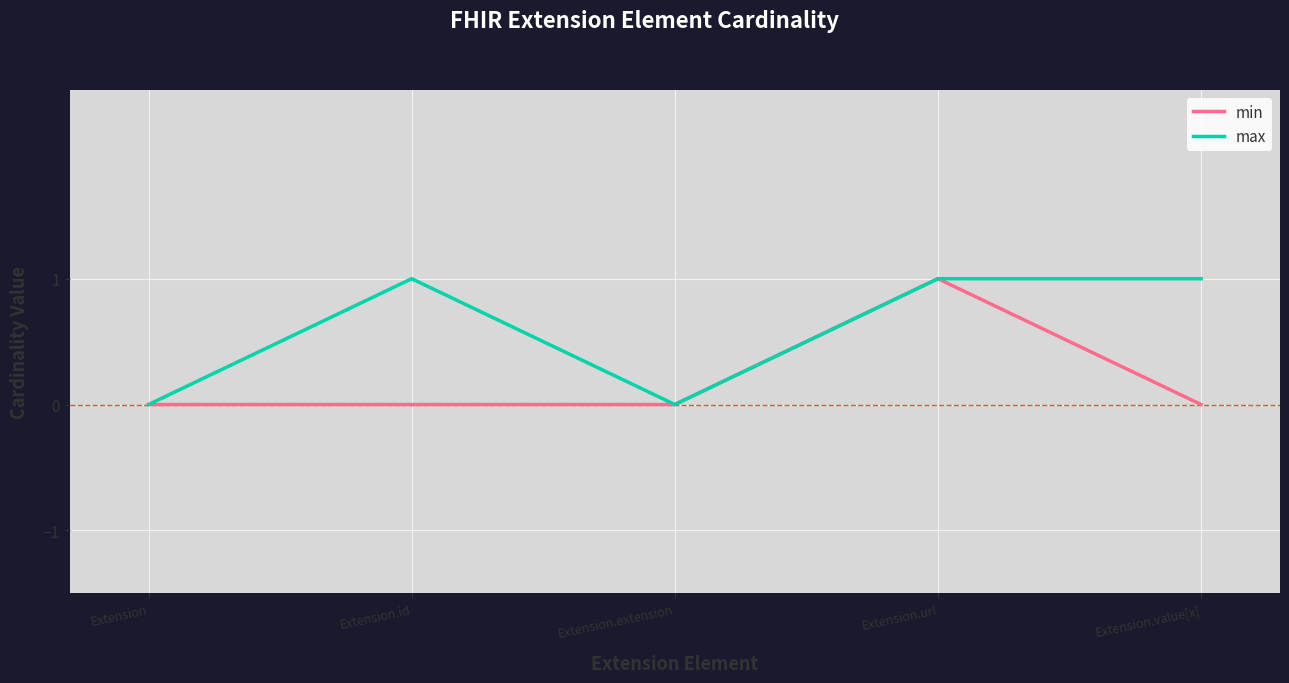

Rank the series at Extension.id from lowest to highest value.

min, max